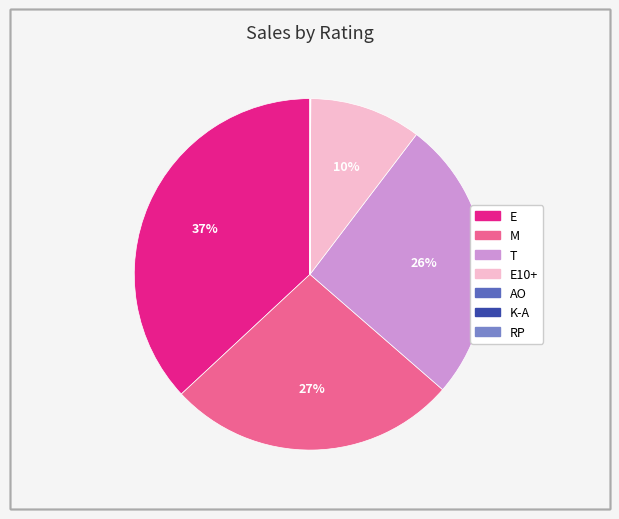

To the nearest percent, what is the difference between the largest and smallest slice percentages?

37%